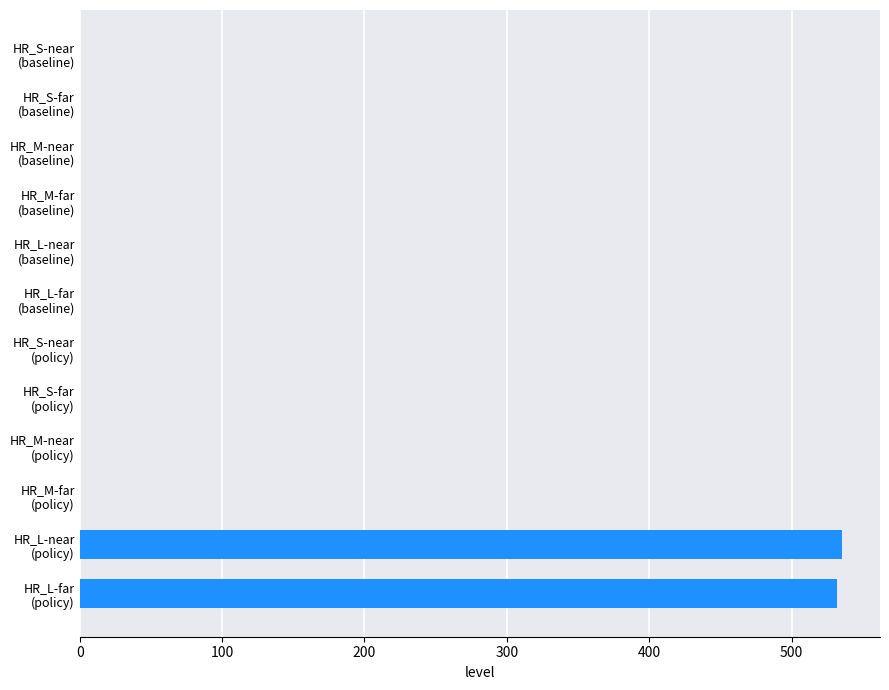

Are the bars horizontal?

Yes